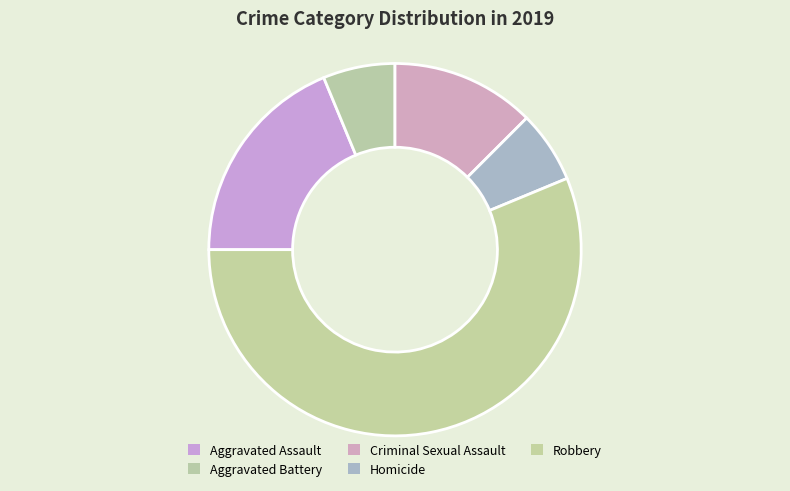

Do Aggravated Assault and Aggravated Battery together represent more than half of the pie?

No